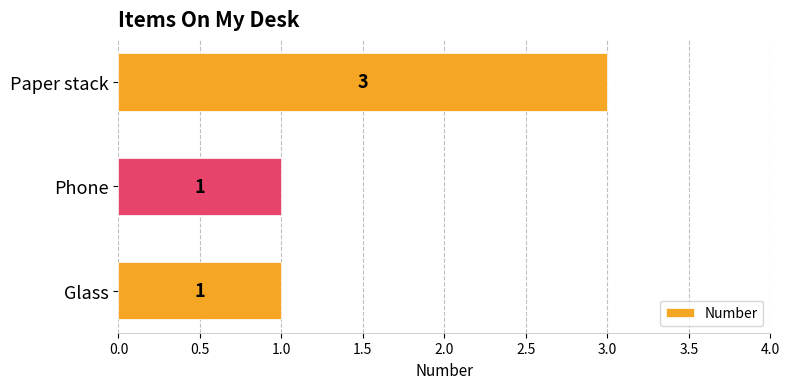

Count the values in the range 1 to 3.

3